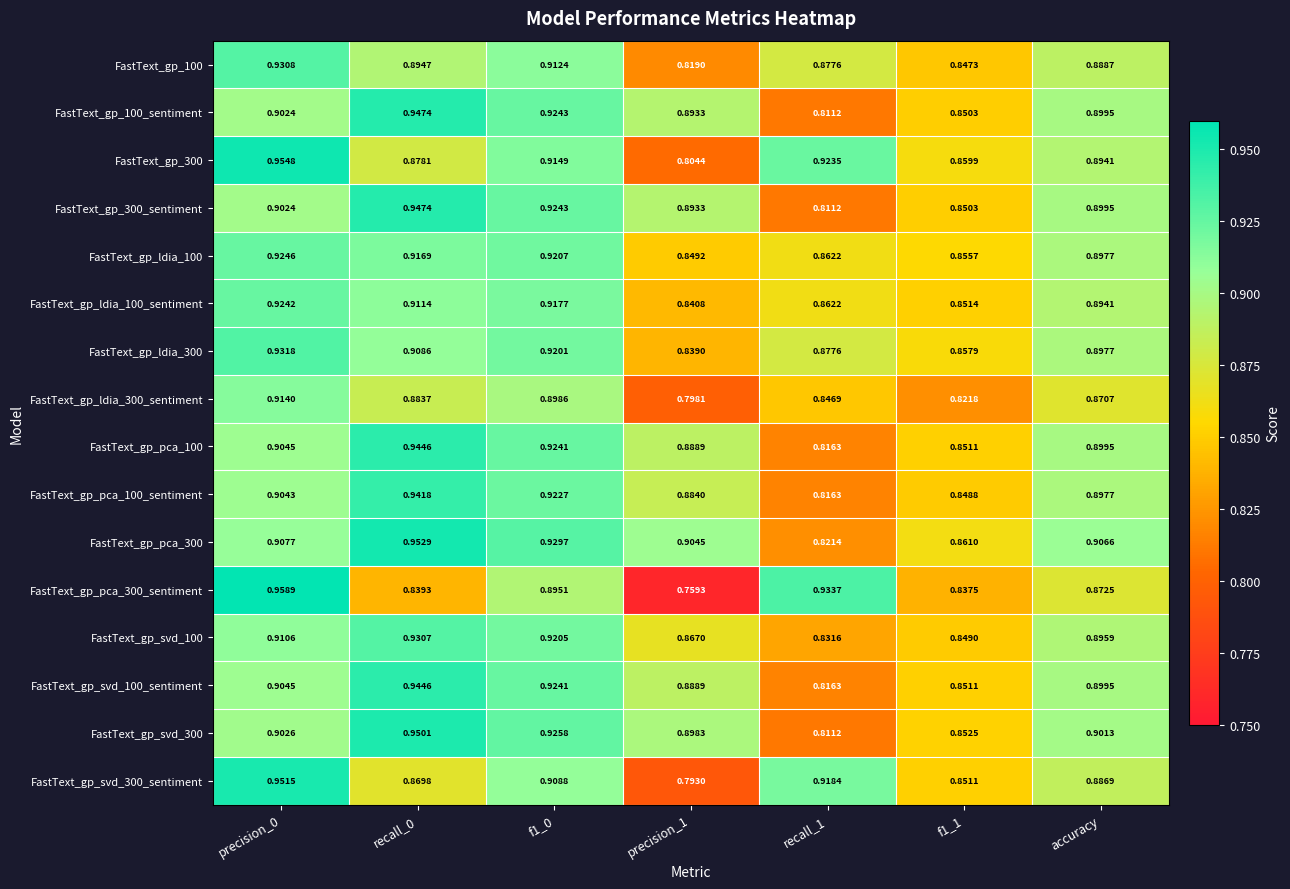

Which series has the largest range (max minus min)?

FastText_gp_pca_300_sentiment